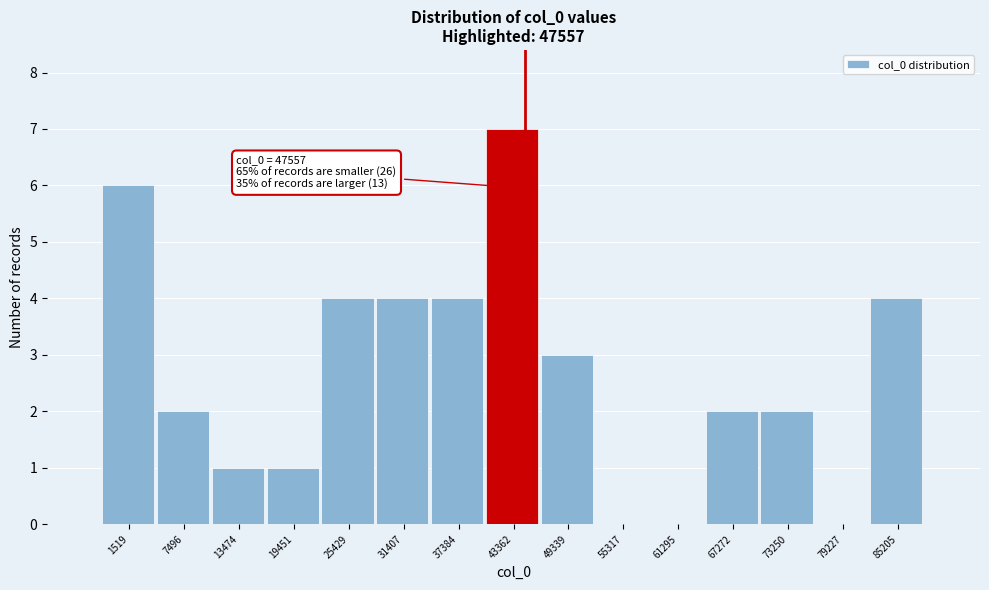

Reading left to right, what are all the values shown in this chart?

1519=6	7496=2	13474=1	19451=1	25429=4	31407=4	37384=4	43362=7	49339=3	55317=0	61295=0	67272=2	73250=2	79227=0	85205=4